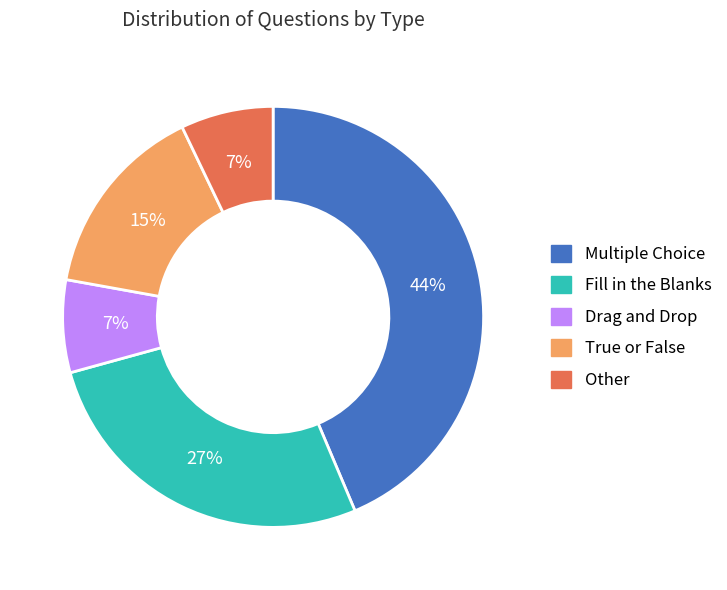

Which slice is the largest?

Multiple Choice